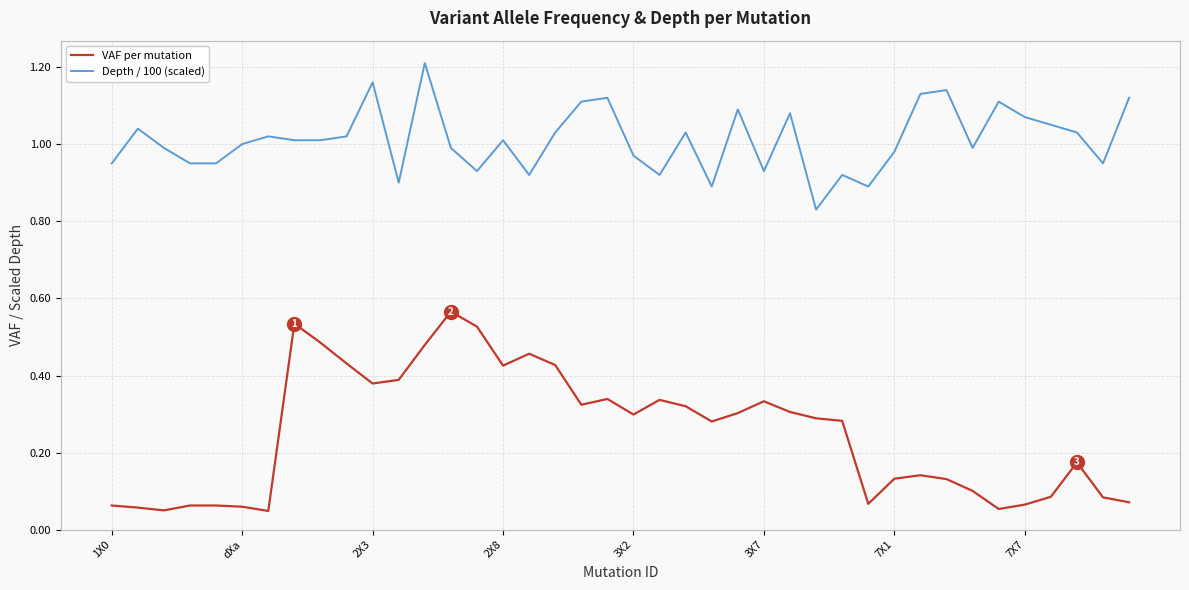

True or false: VAF per mutation and Depth / 100 (scaled) intersect in this chart.

False